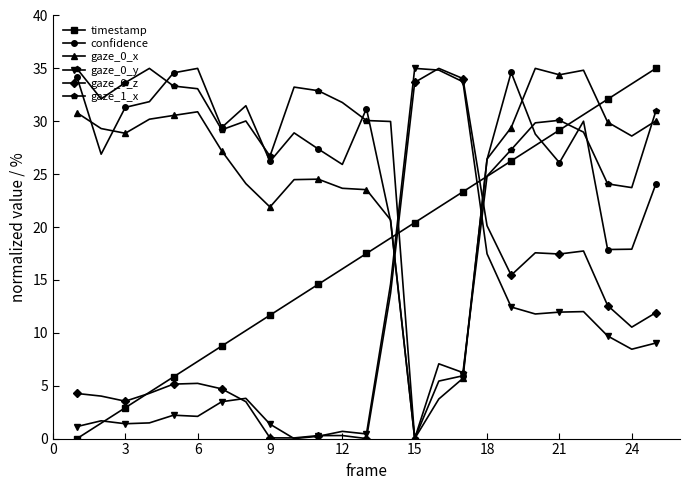

Which series has the largest total across all categories?

gaze_1_x